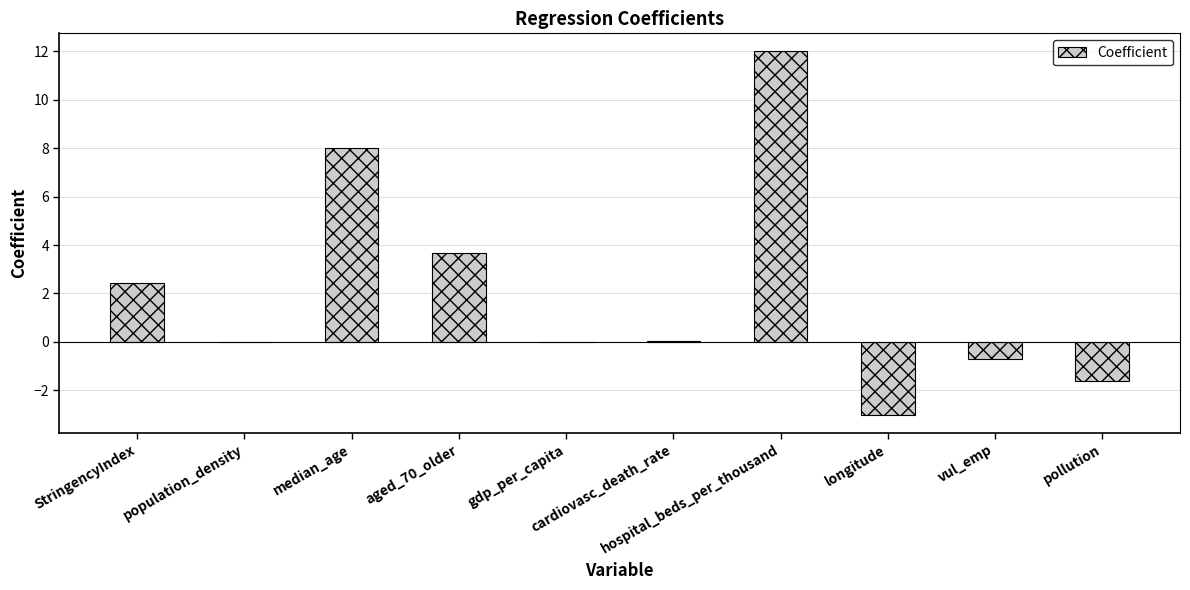

The value at cardiovasc_death_rate is 0.0. True or false?

True